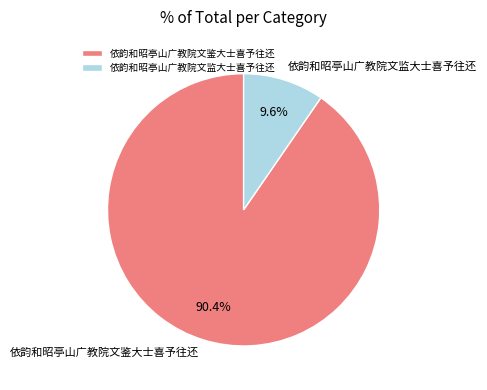

Which category has the smallest portion of the pie?

依韵和昭亭山广教院文监大士喜予往还